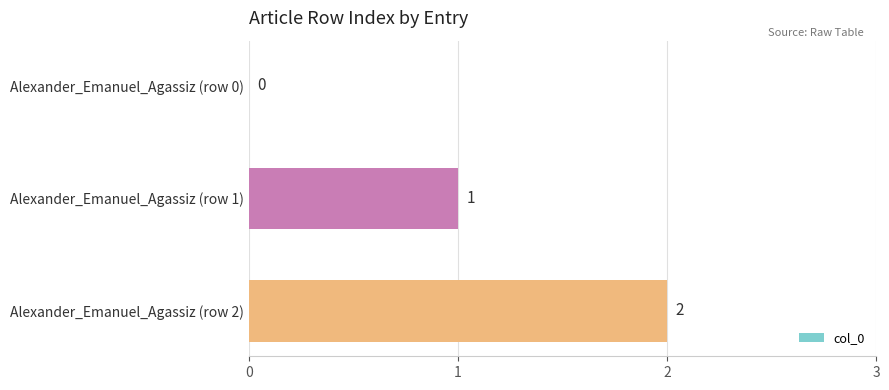

What is the sum of all values?

3